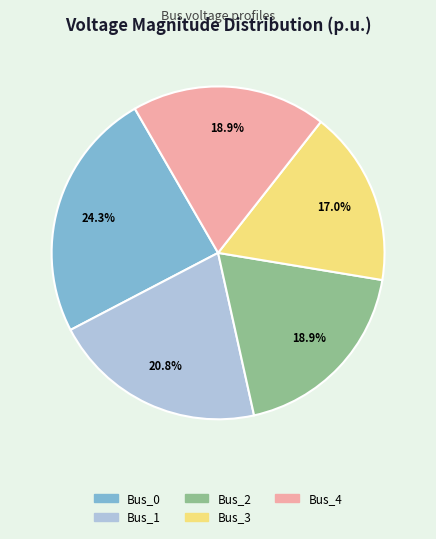

To the nearest percent, what percentage of the pie is Bus_0?

24%